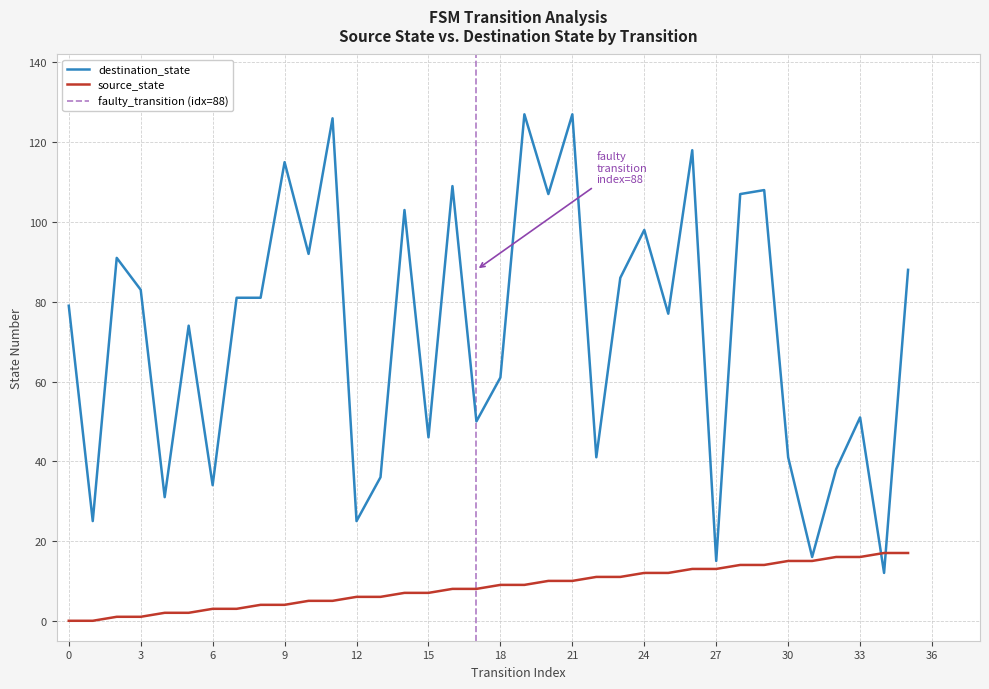

Is this an area chart (filled region under the line)?

No